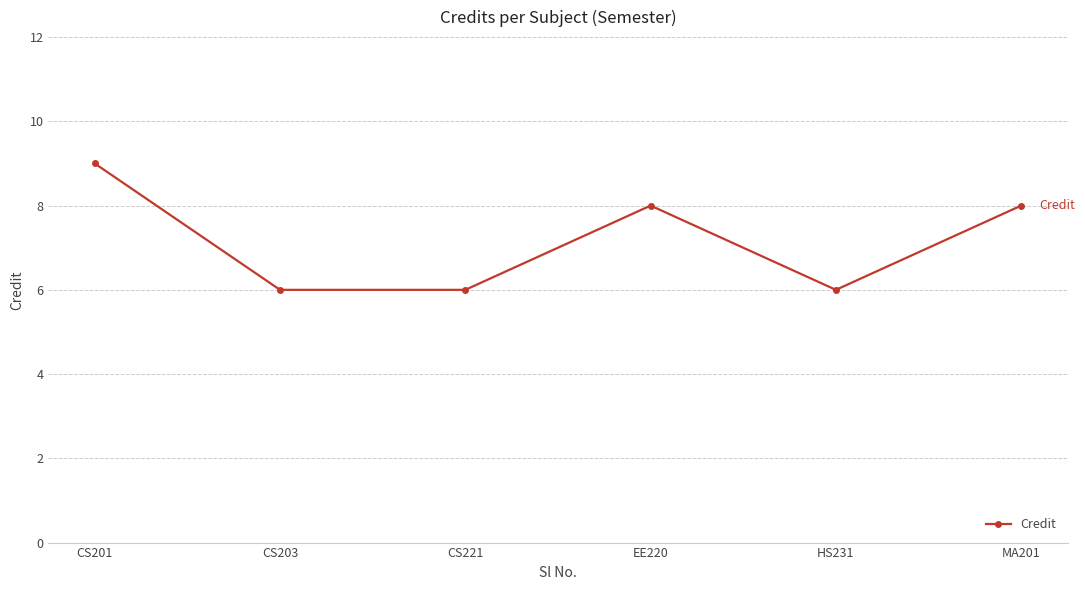

True or false: the data has more than 1 interior local peaks.

False